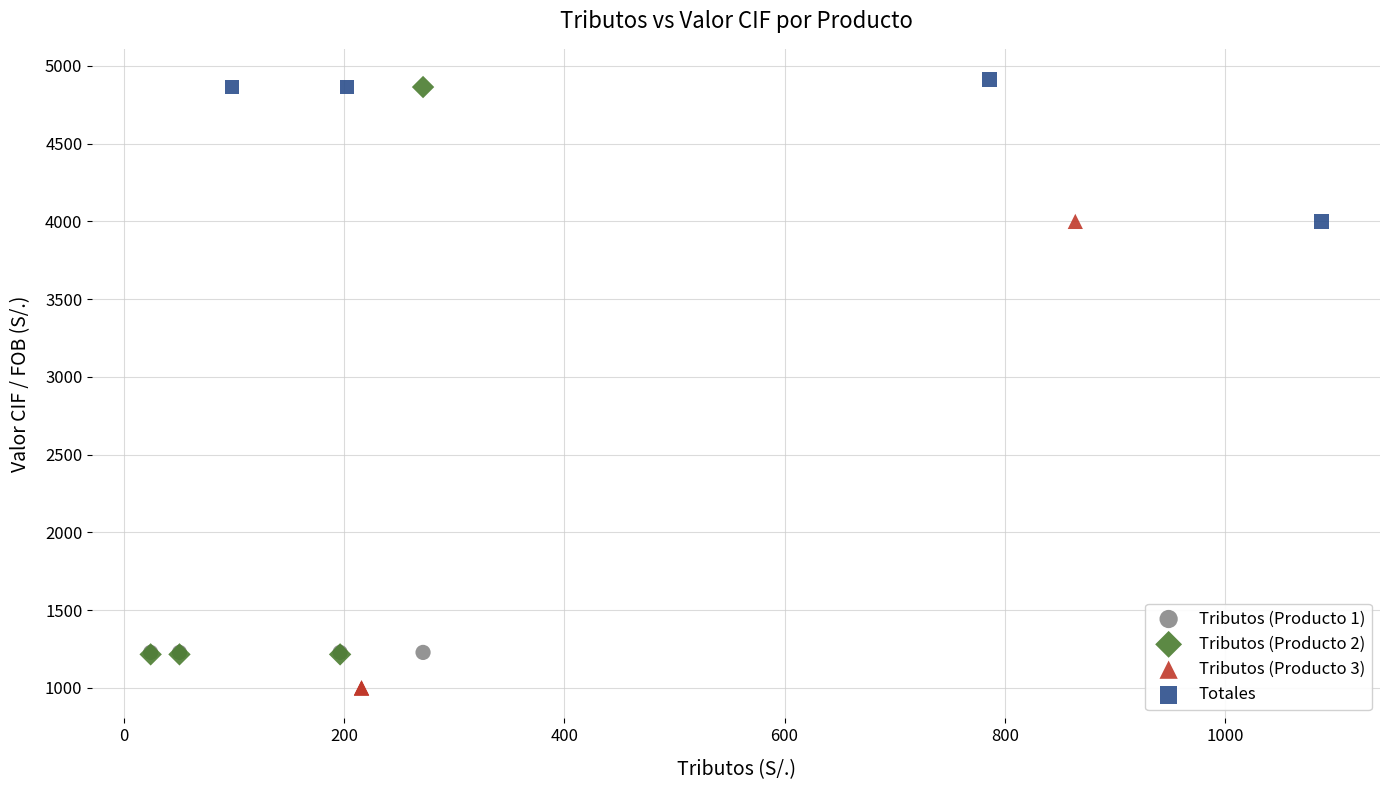

Which series reaches the minimum Y coordinate?

Tributos (Producto 3)